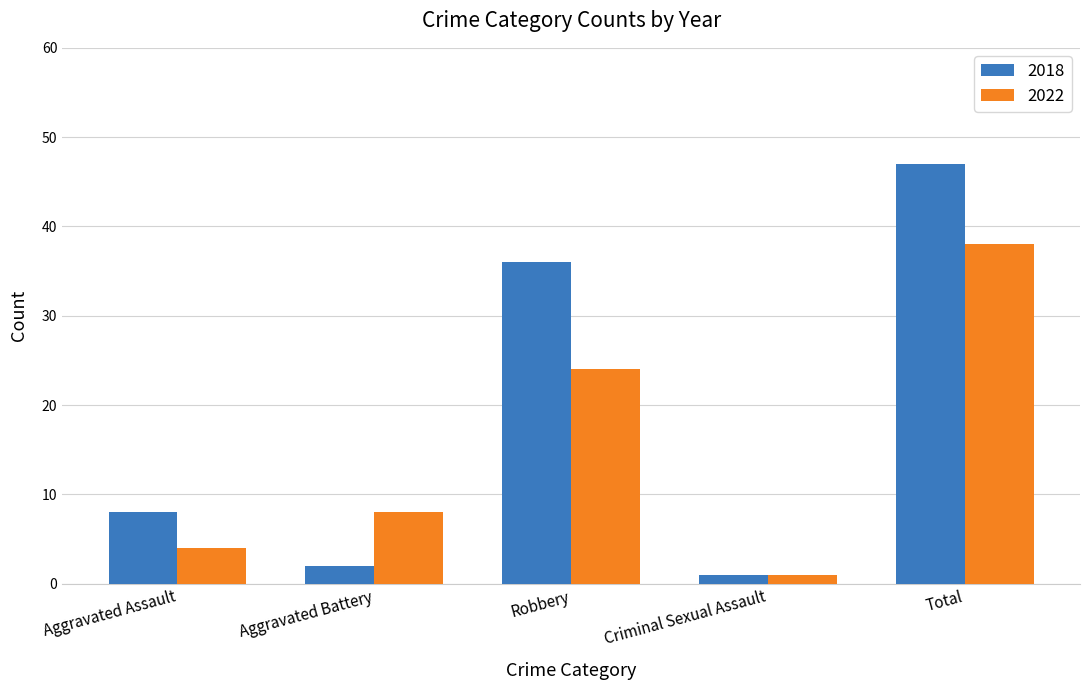

Where is 2022 nearest to the value 19?

Robbery